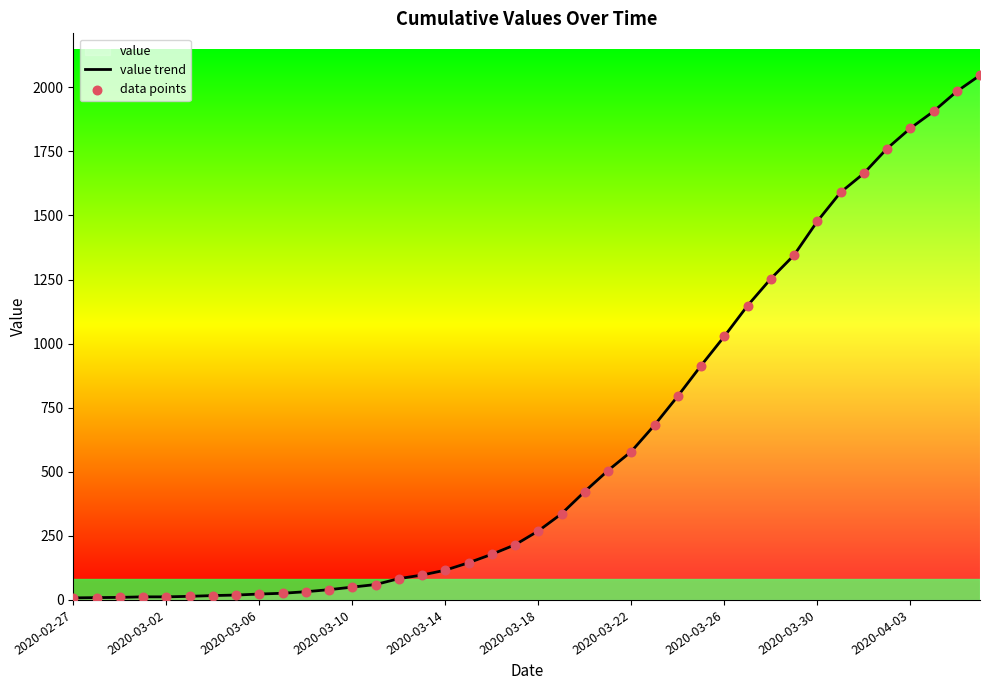

At how many categories does at least one series exceed 644?

15